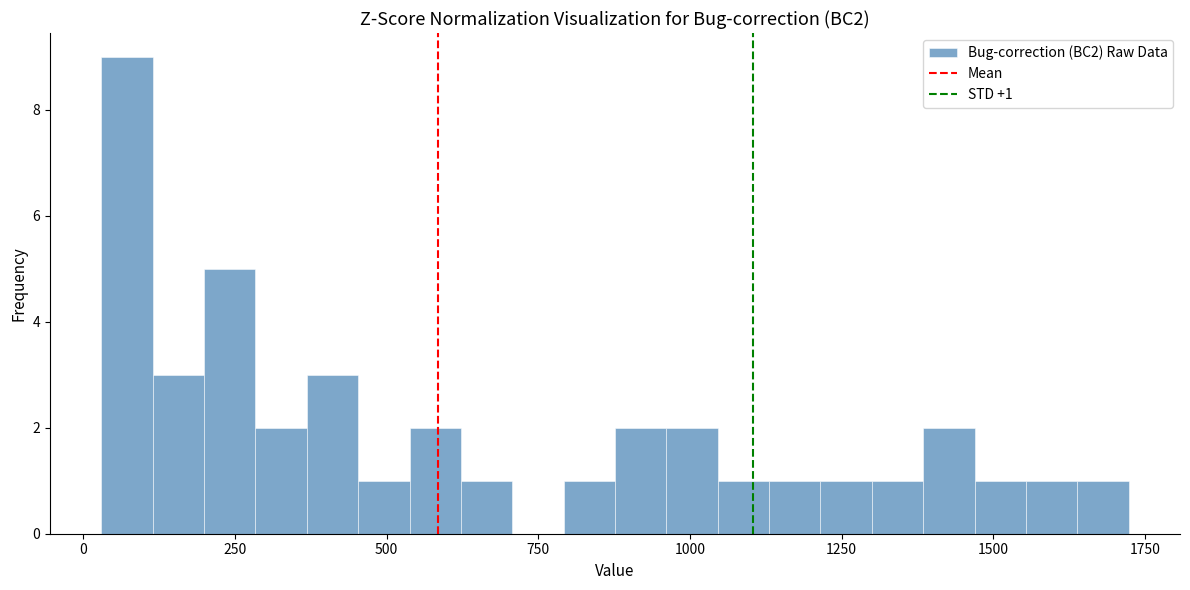

Around what value on the x-axis is the tallest bar? Give the approximate position of its centre, as read against the axis.

50